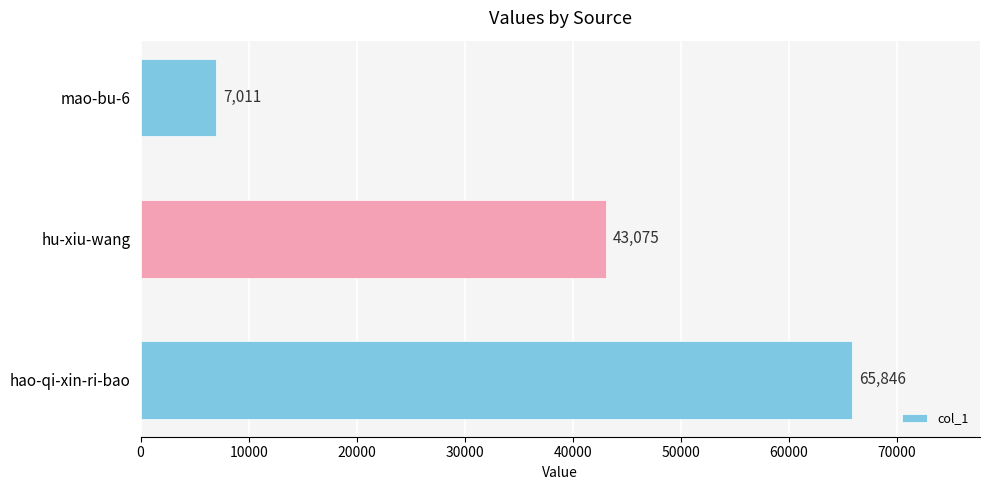

Reading bottom to top, what are all the values shown in this chart?

hao-qi-xin-ri-bao=65846	hu-xiu-wang=43075	mao-bu-6=7011